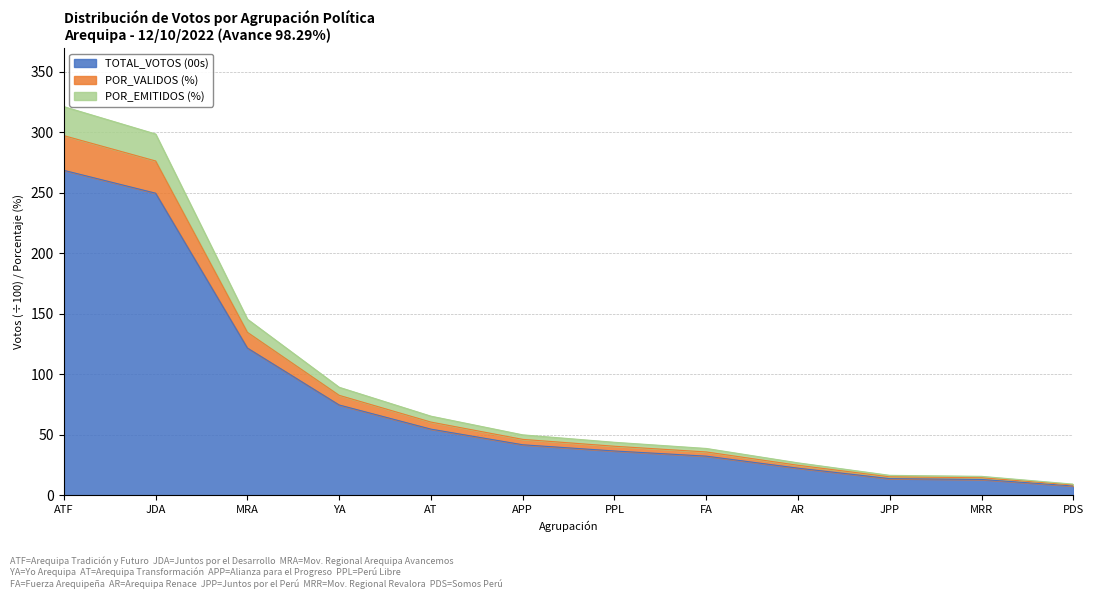

At which category is the sum across all series the highest?

ATF